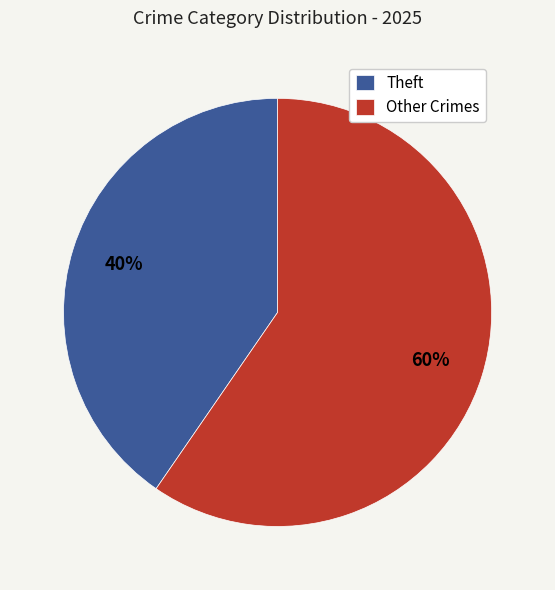

Count the number of slices in the pie.

2